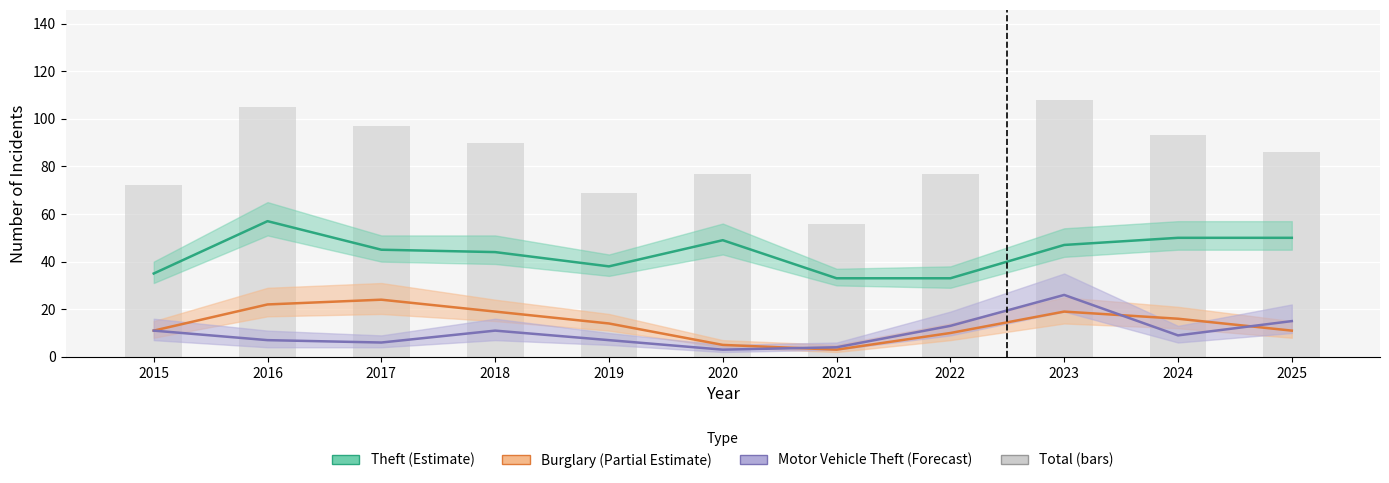

How many data points in Burglary (Partial Estimate) are less than 14?

5